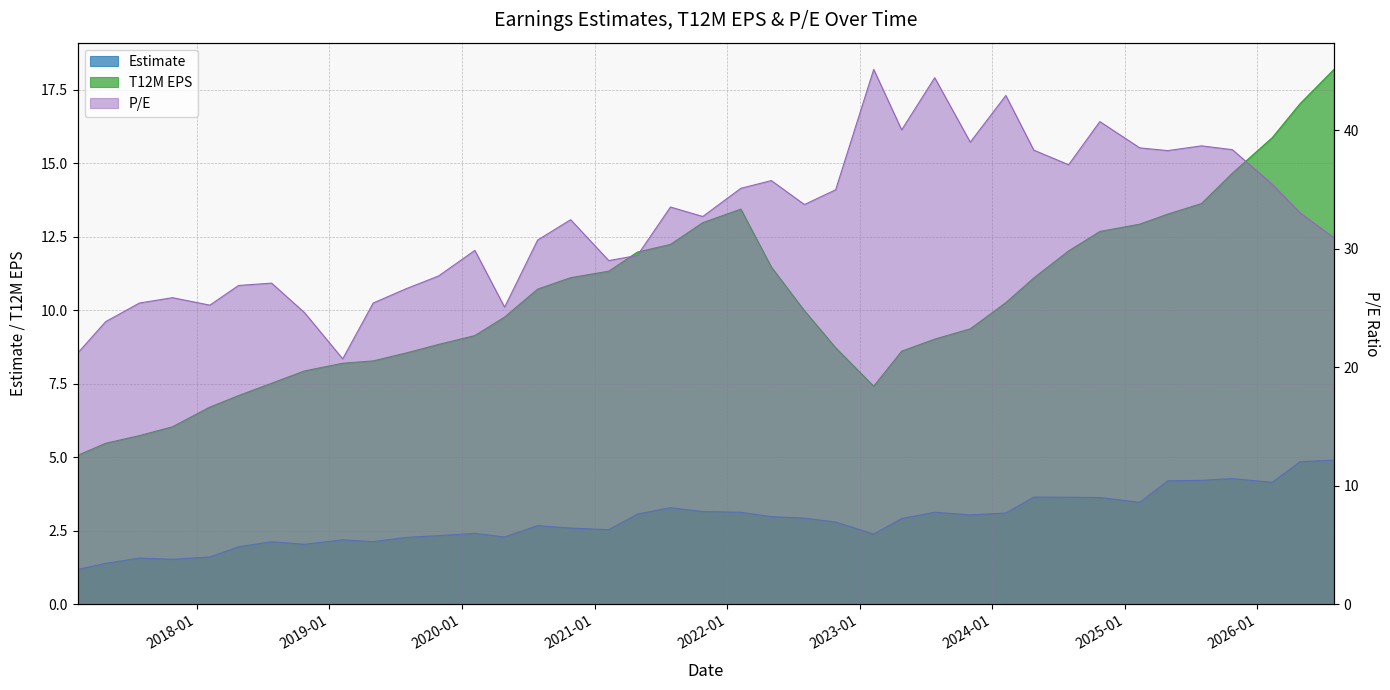

What is the difference between the maximum and second lowest values in the Estimate series?

3.5